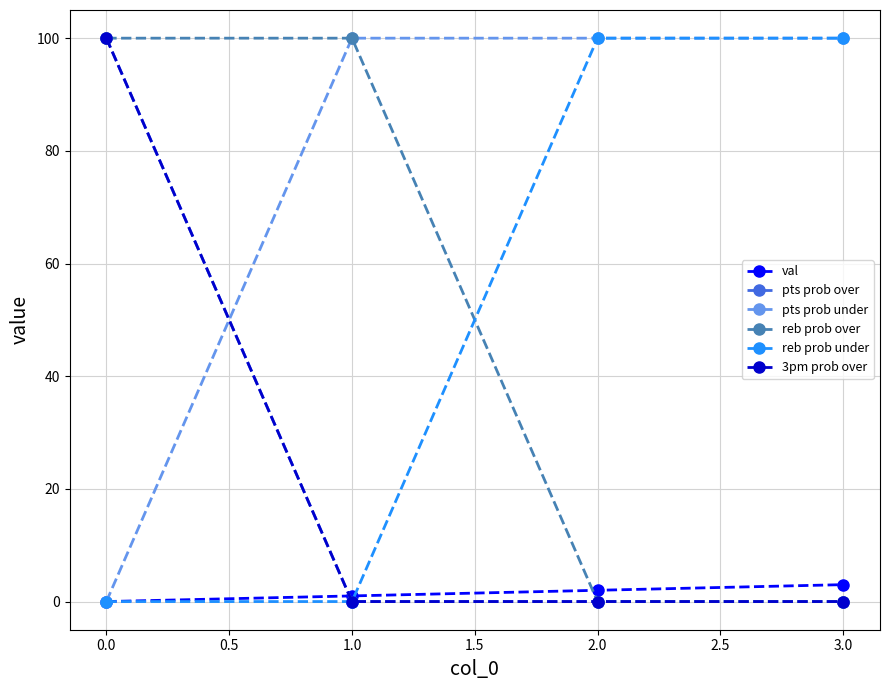

After their last crossing, which series has the higher values: 3pm prob over or val?

val